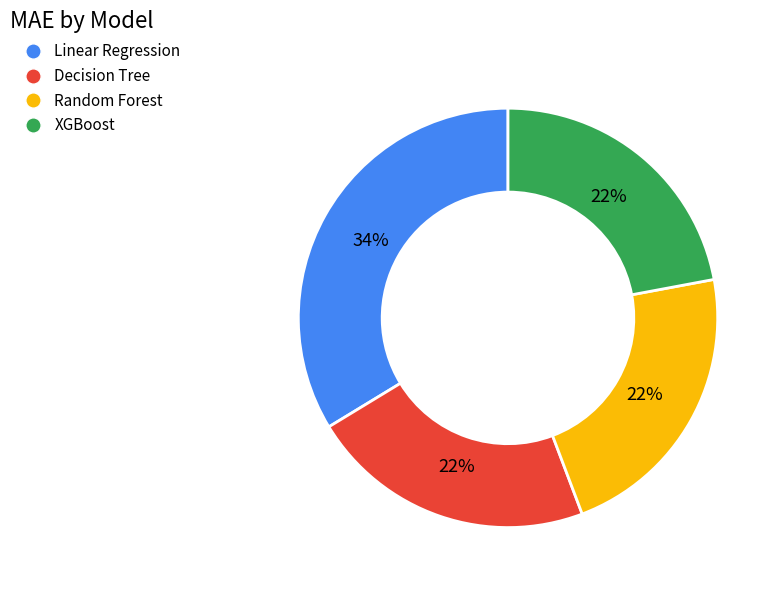

Is the sum of Linear Regression and XGBoost greater than half?

Yes